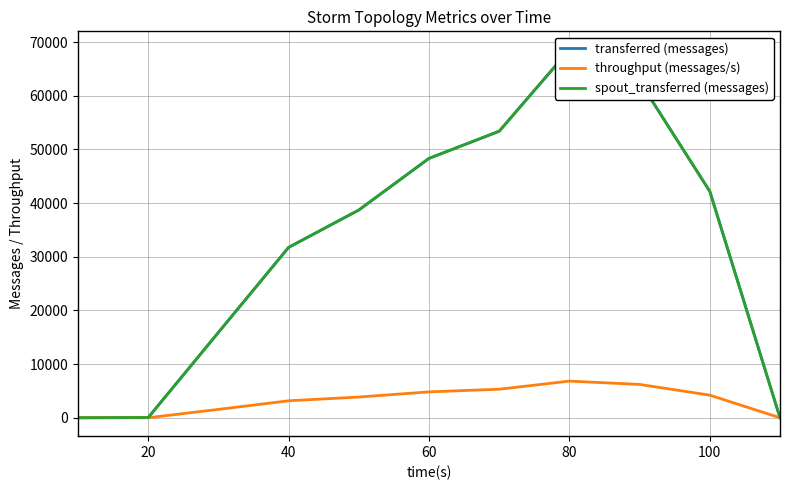

The value of throughput (messages/s) at 100 is 6609. True or false?

False